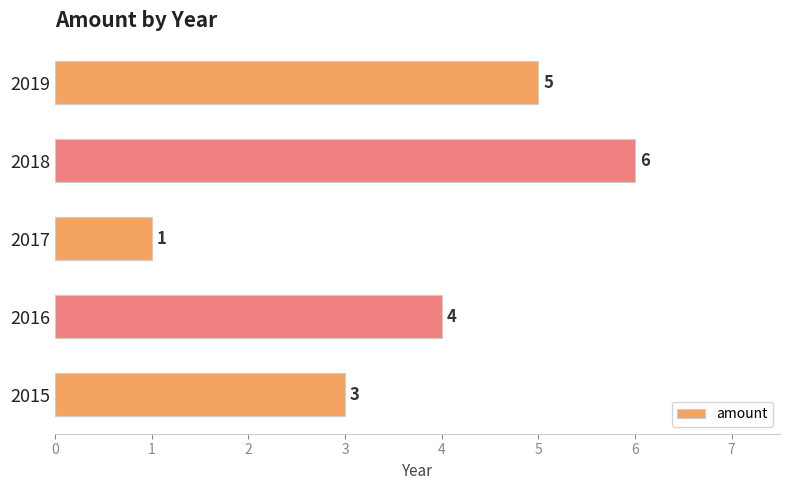

What value does the data have at 2018?

6